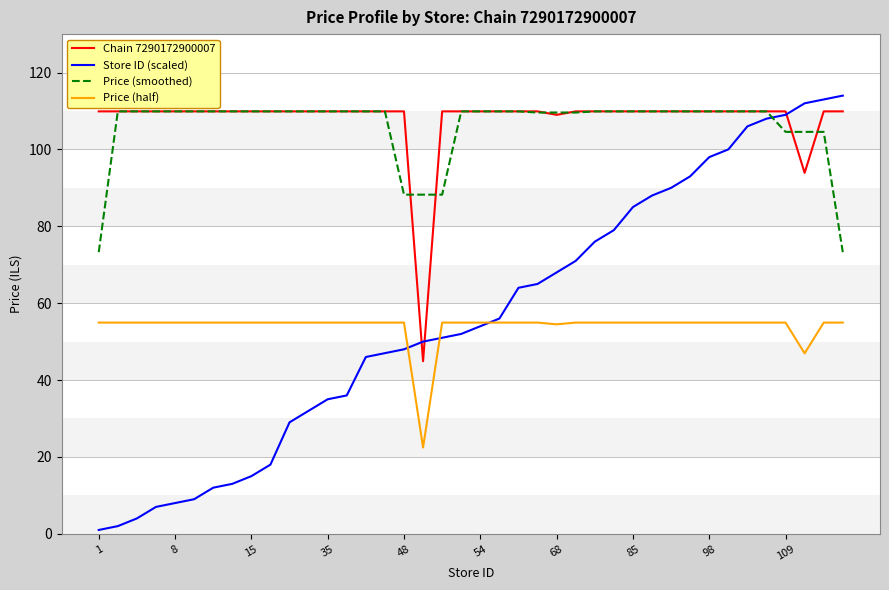

What is the maximum value shown in the chart?

114.0